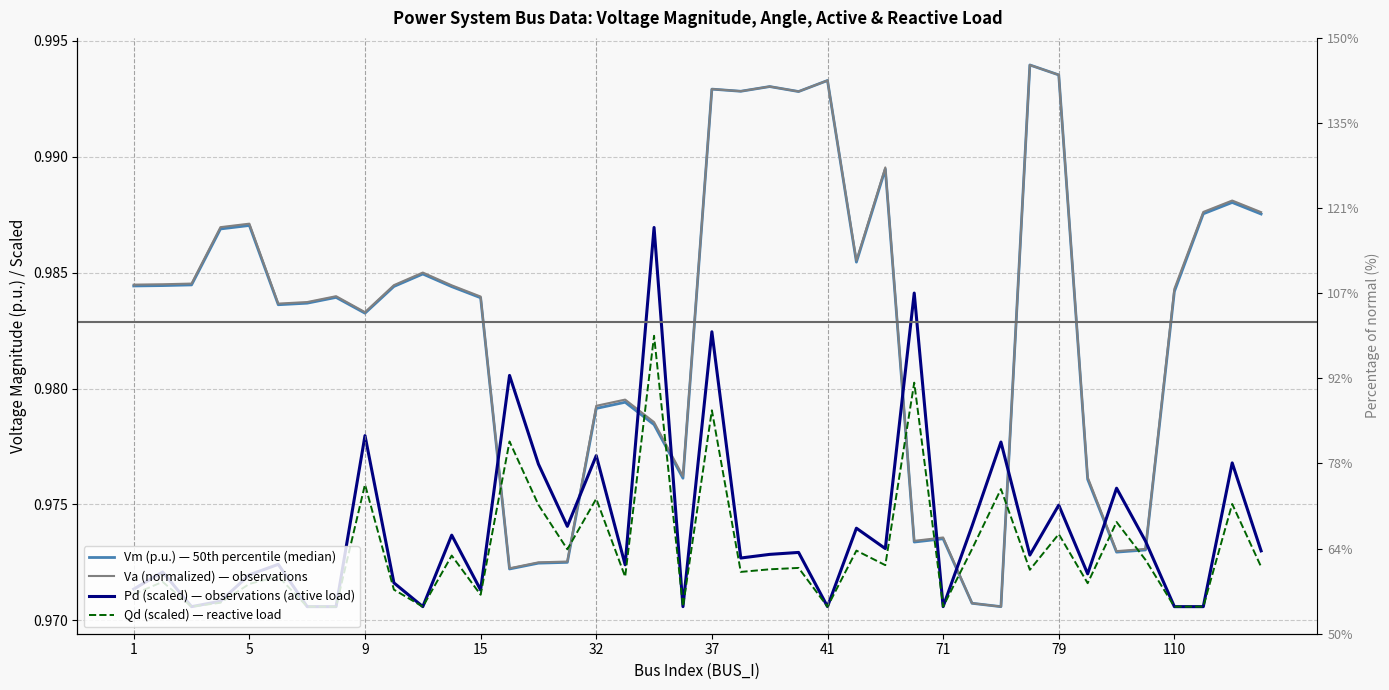

What is the value of the Va (normalized) — observations point at the 26th from the left?

1.0